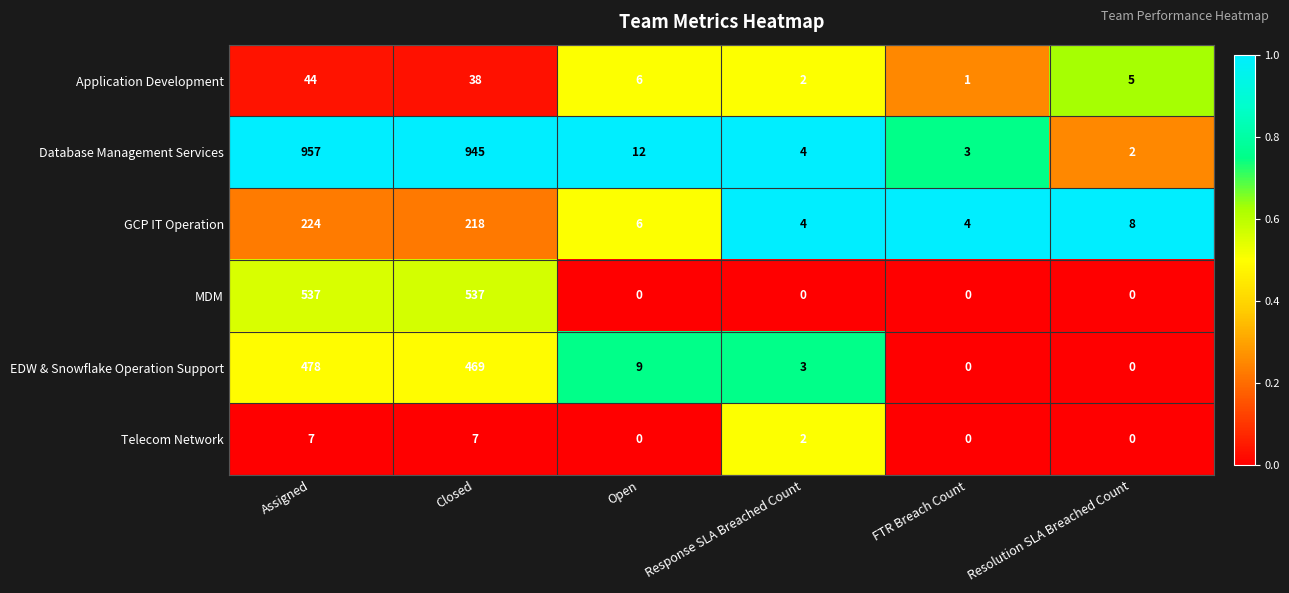

True or false: Application Development has a value of 25 at Assigned.

False